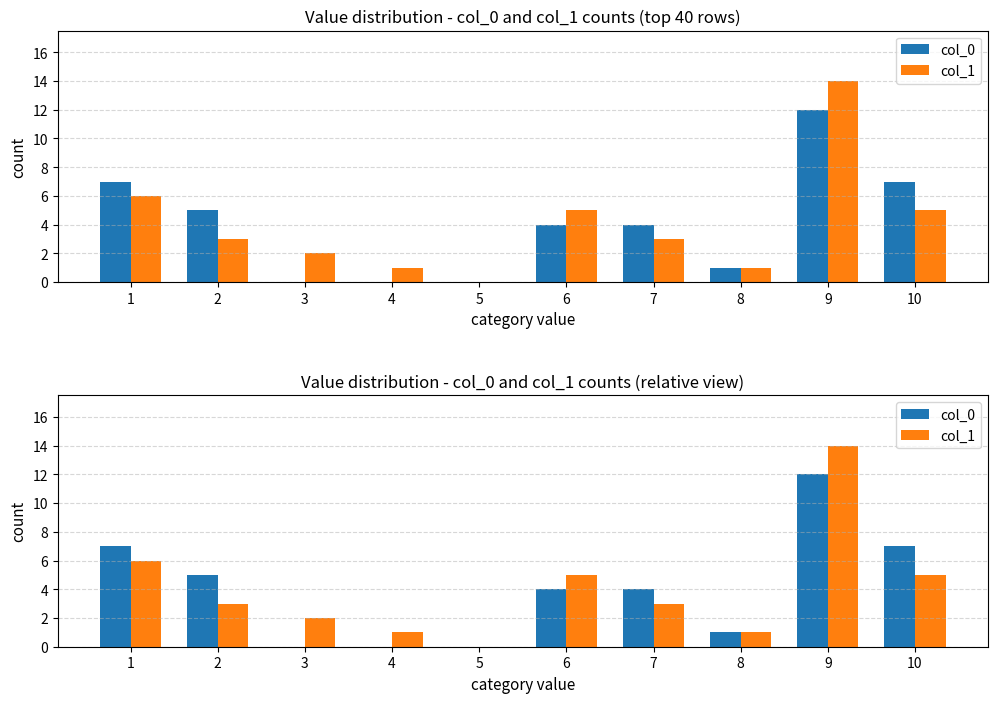

At which category is the sum across all series the highest?

9